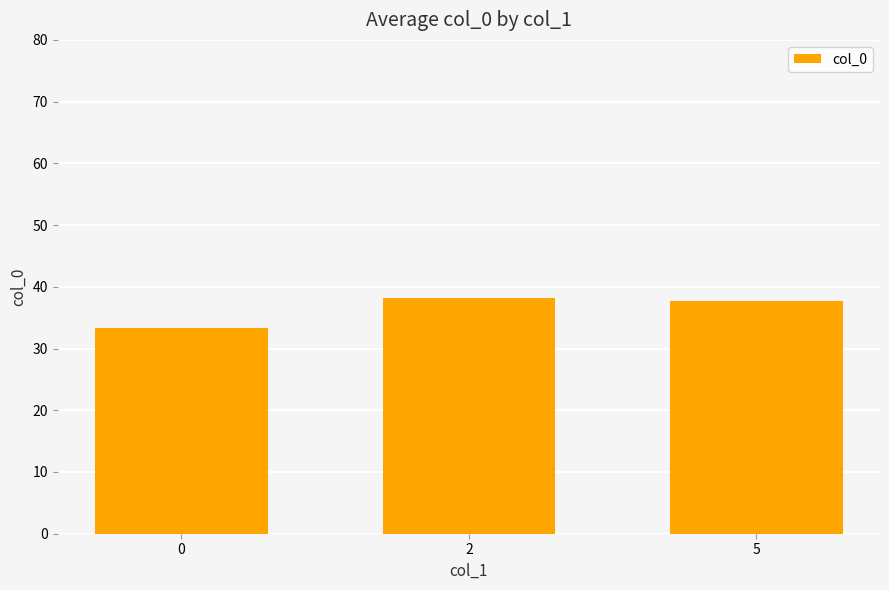

At which label does the data first exceed 37?

2